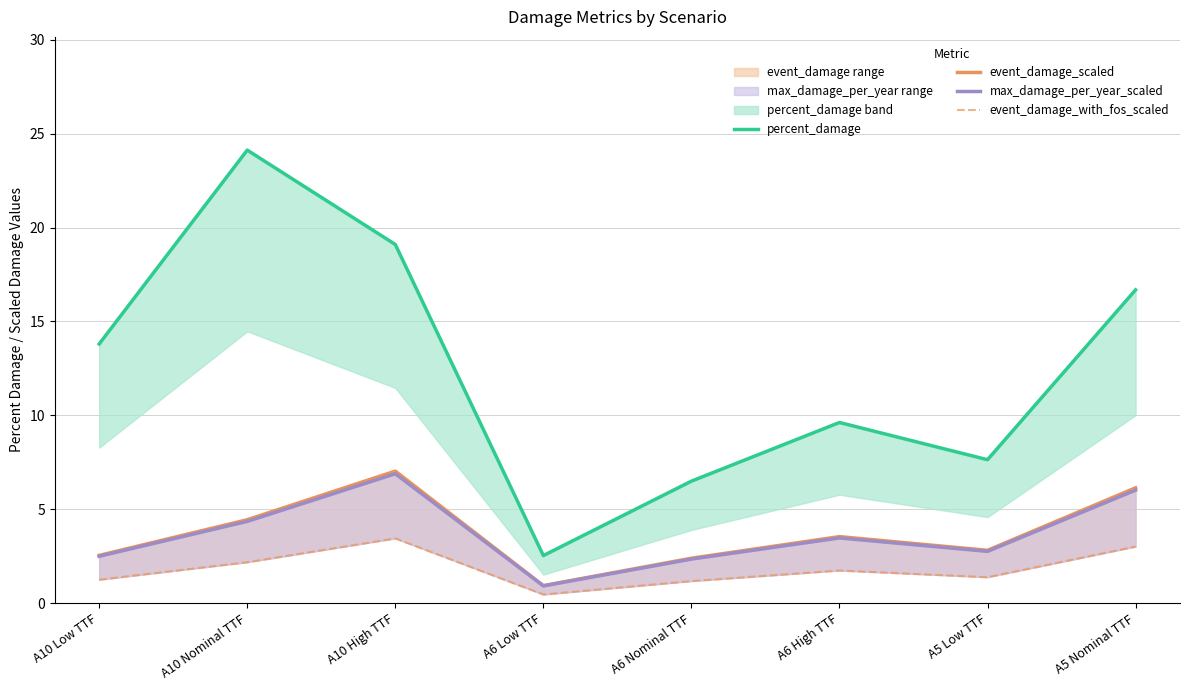

List the series in order of their peak value, highest first.

percent_damage, event_damage_scaled, max_damage_per_year_scaled, event_damage_with_fos_scaled